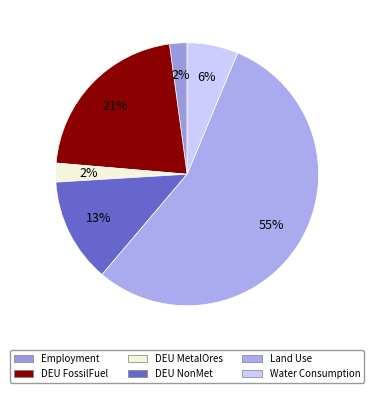

True or false: Employment accounts for 2% of the total.

True